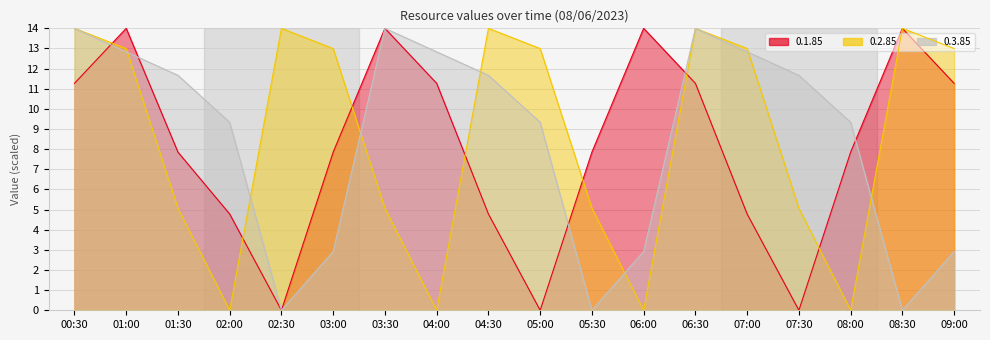

At which category does the chart reach its peak across all series?

01:00